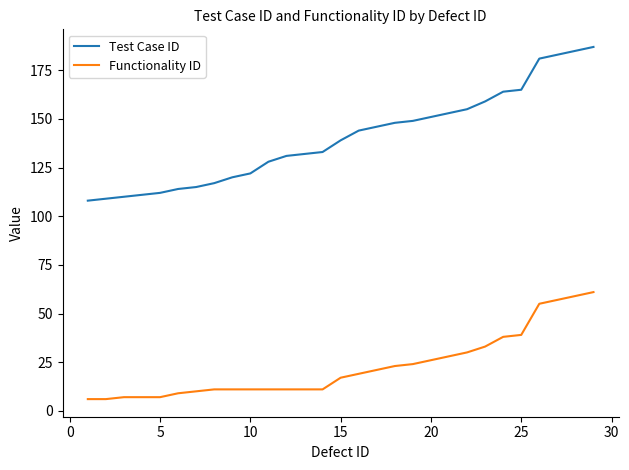

Rank the series by their average value, from highest to lowest.

Test Case ID, Functionality ID